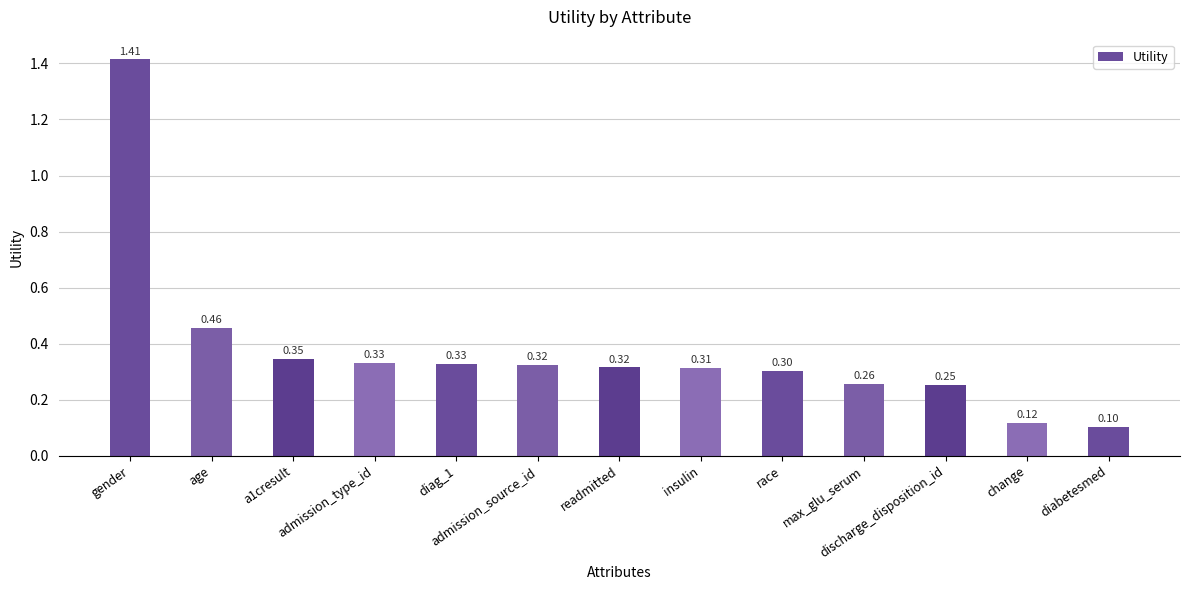

Count the number of data series in this chart.

1